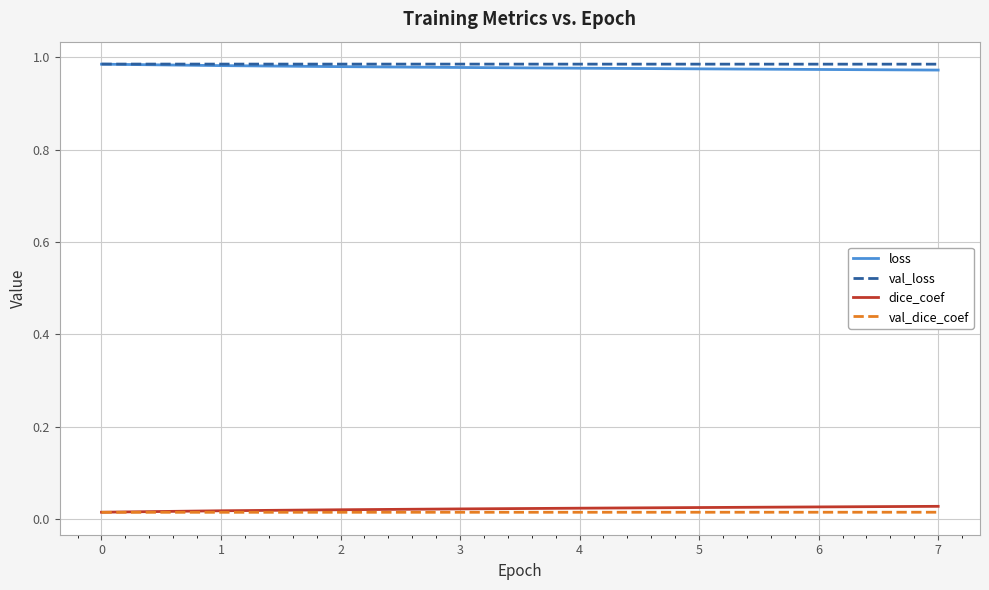

Is the value of loss at 4 greater than the value of dice_coef at 7?

Yes